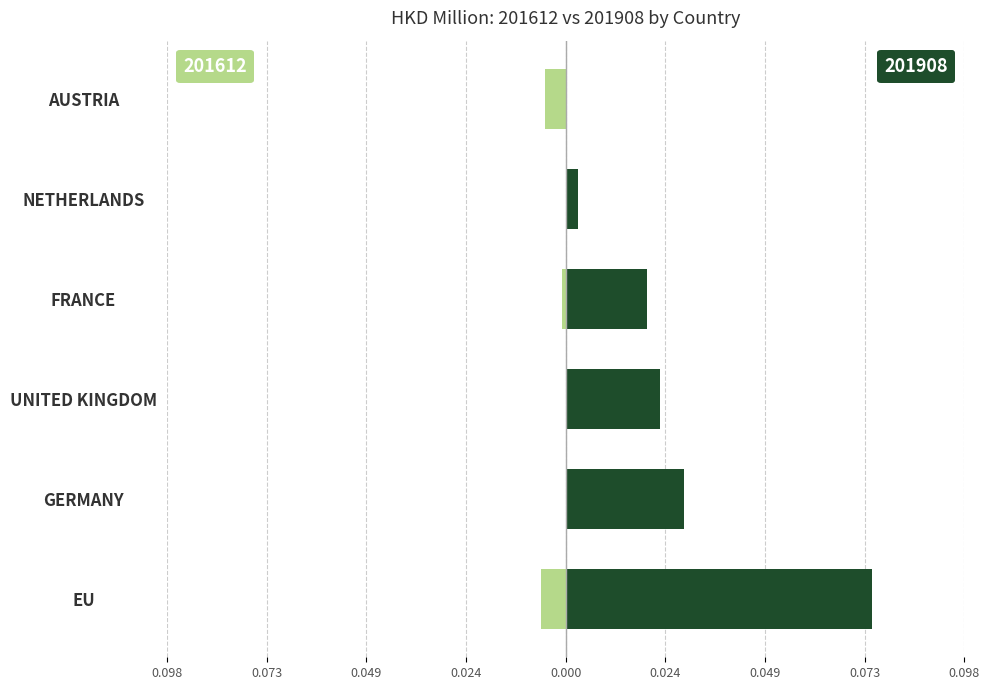

Reading right to left, extract all data points from this chart.

201612: AUSTRIA=-0.0	NETHERLANDS=0.0	FRANCE=-0.0	UNITED KINGDOM=0.0	GERMANY=0.0	EU=-0.0
201908: AUSTRIA=0.0	NETHERLANDS=0.0	FRANCE=0.0	UNITED KINGDOM=0.0	GERMANY=0.0	EU=0.1